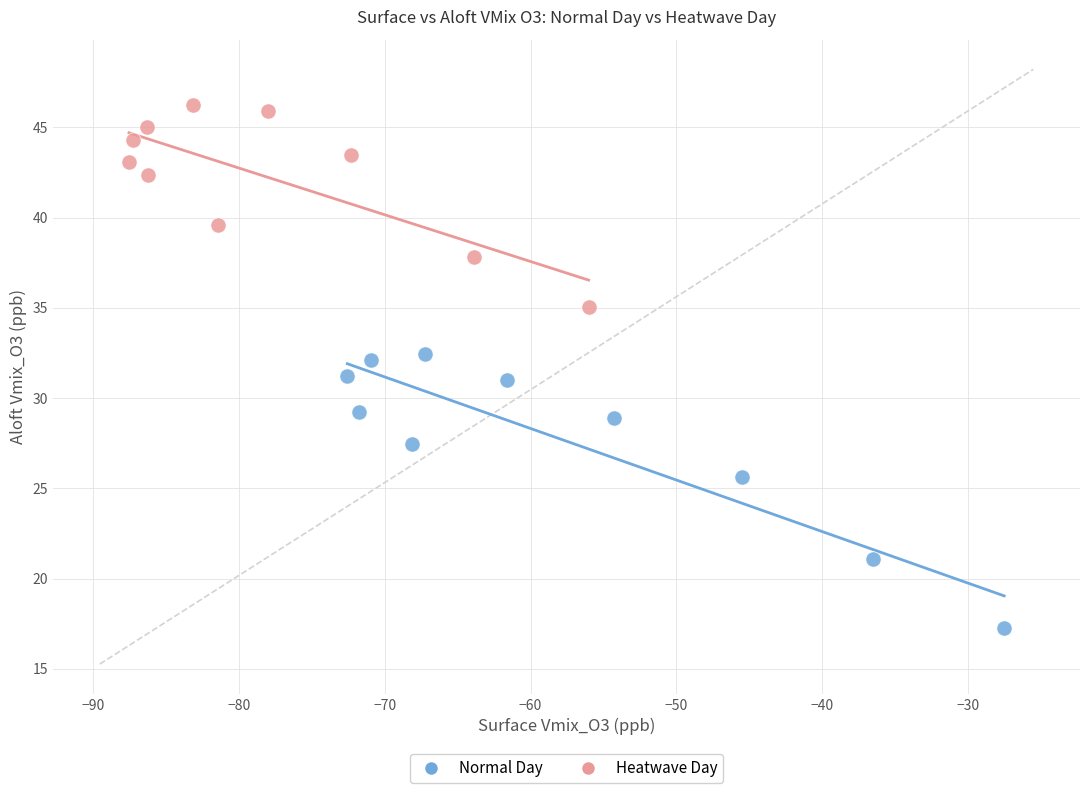

Which series contains the highest Y value?

Heatwave Day